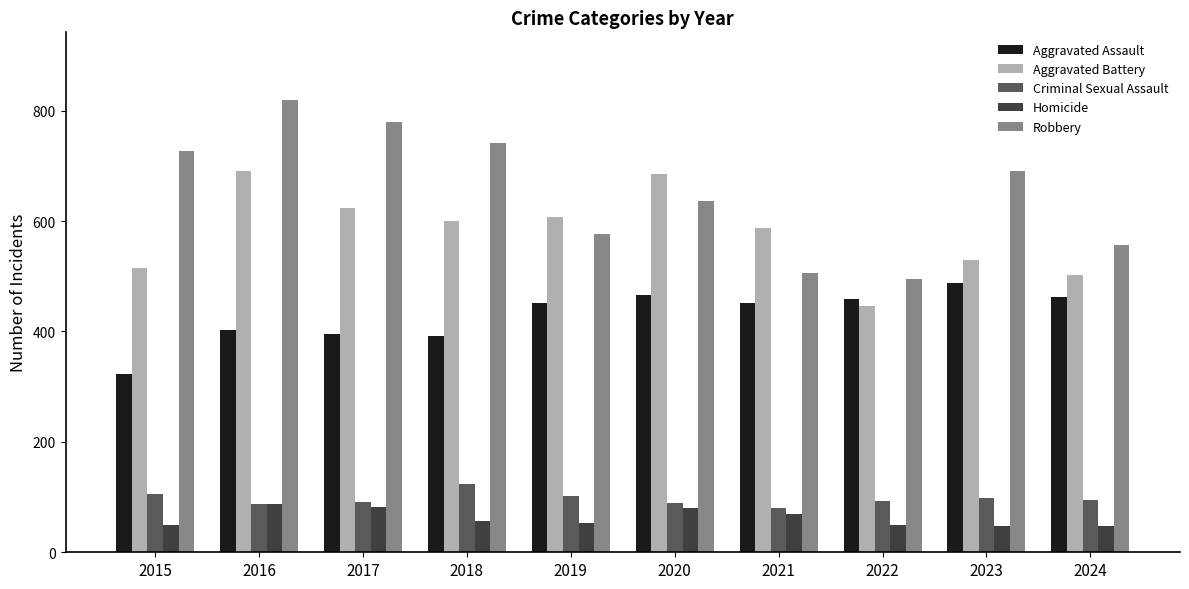

What is the maximum value for Criminal Sexual Assault?

123